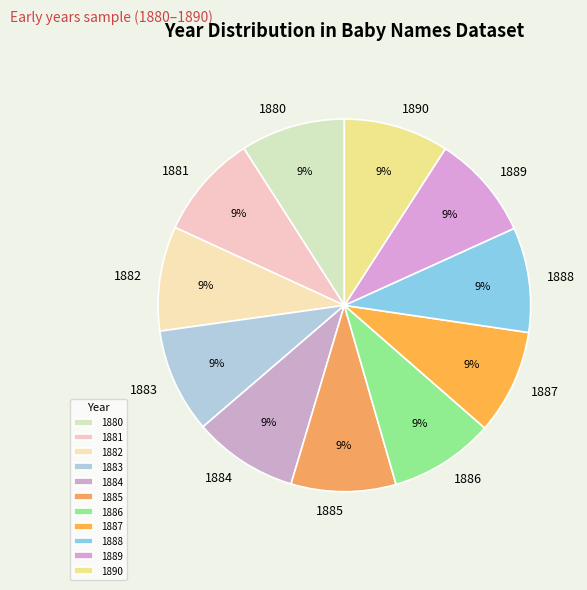

Is it true that 1888 is 4% of the pie?

False